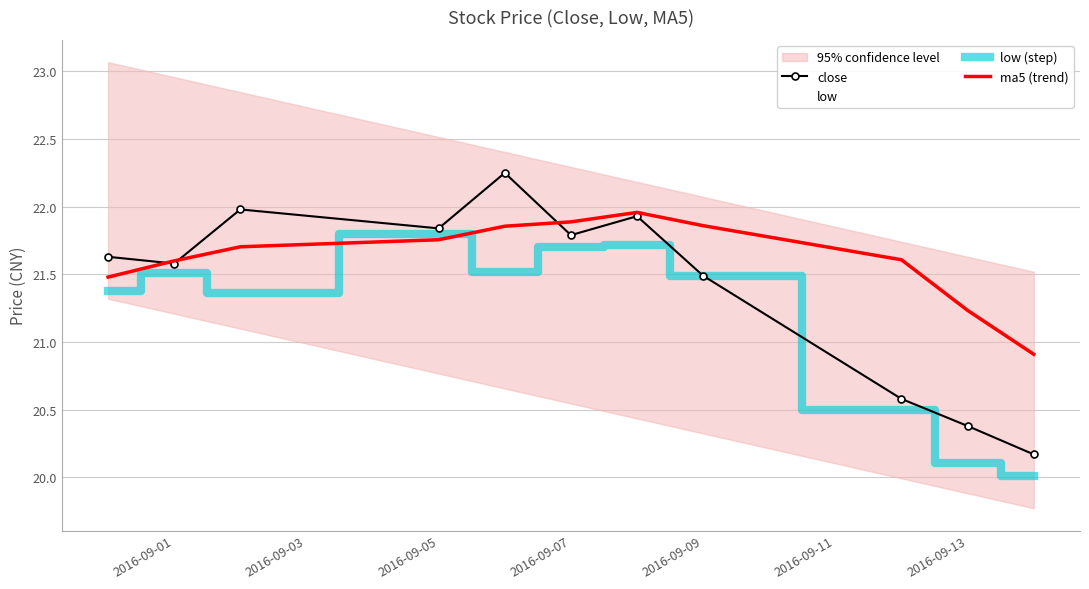

Reading left to right, extract all data points from this chart.

close: 21.6	21.6	22.0	21.8	22.2	21.8	21.9	21.5	20.6	20.4	20.2
low: 21.4	21.5	21.4	21.8	21.5	21.7	21.7	21.5	20.5	20.1	20.0
low (step): 21.4	21.5	21.4	21.8	21.5	21.7	21.7	21.5	20.5	20.1	20.0
ma5 (trend): 21.5	21.6	21.7	21.8	21.9	21.9	22.0	21.9	21.6	21.2	20.9